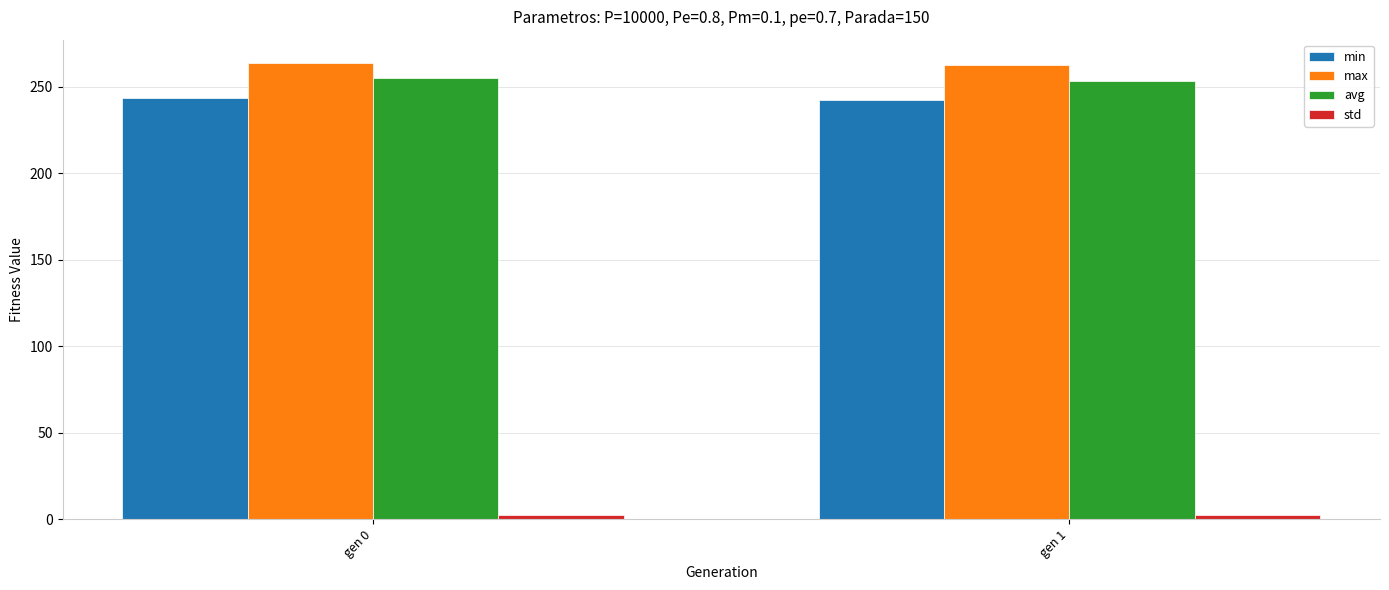

What is the average value of the max series?

263.4